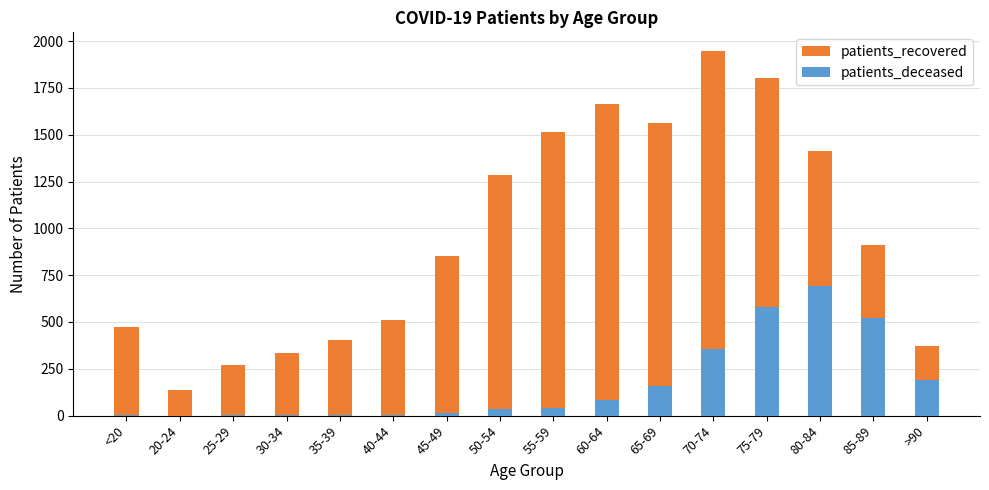

Reading left to right, what are all the values shown in this chart?

patients_recovered: <20=474	20-24=135	25-29=269	30-34=332	35-39=402	40-44=509	45-49=851	50-54=1284	55-59=1513	60-64=1663	65-69=1562	70-74=1949	75-79=1802	80-84=1415	85-89=911	>90=373
patients_deceased: <20=2	20-24=0	25-29=1	30-34=3	35-39=5	40-44=3	45-49=14	50-54=34	55-59=43	60-64=81	65-69=157	70-74=355	75-79=578	80-84=692	85-89=519	>90=189